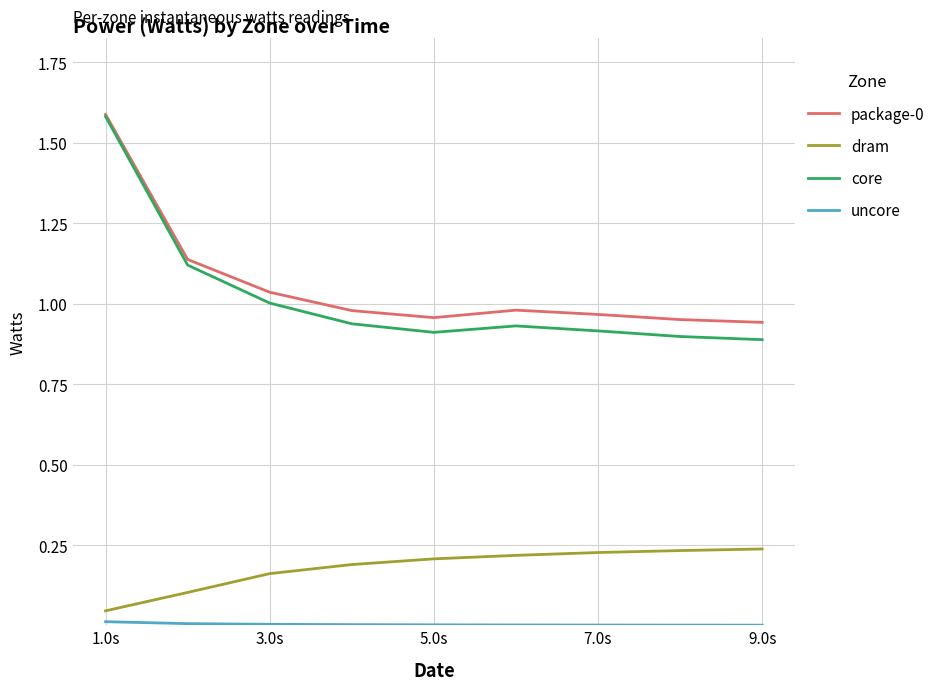

Which series has the widest spread of values?

core